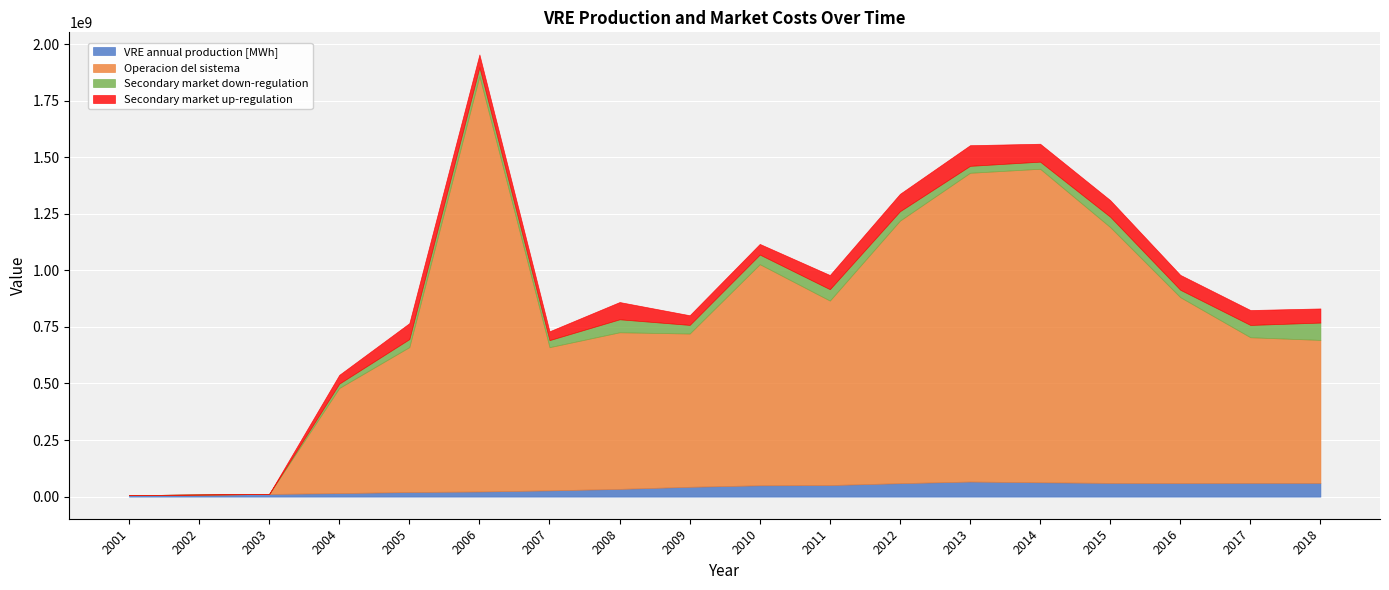

What is the highest value of the VRE annual production [MWh] series?

66705000